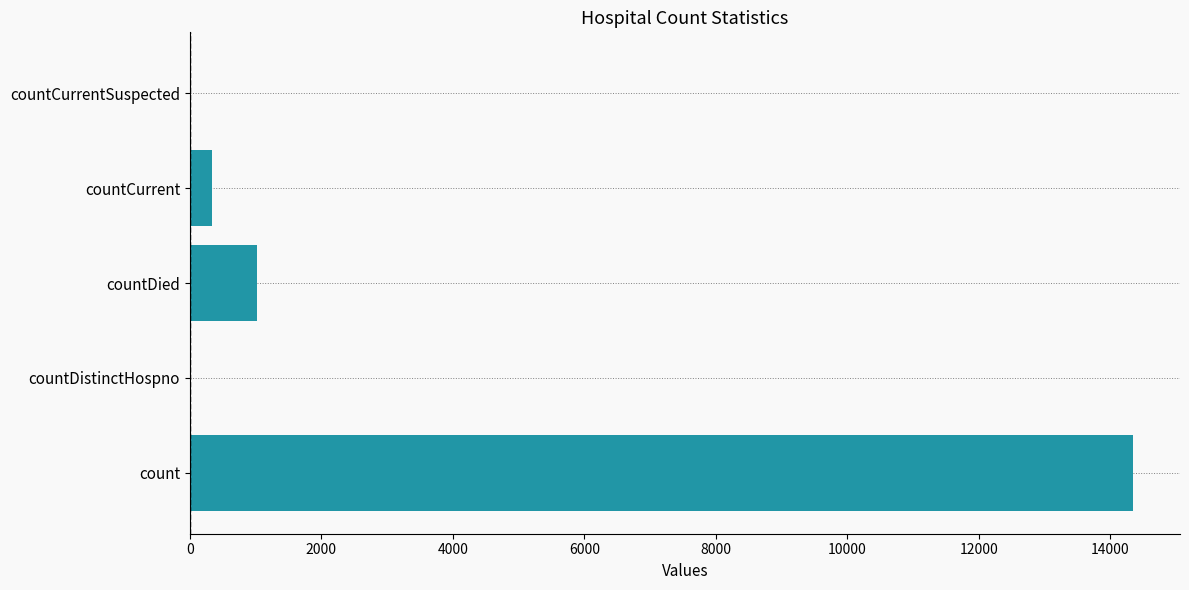

The chart shows a value of 384 at countDied. True or false?

False